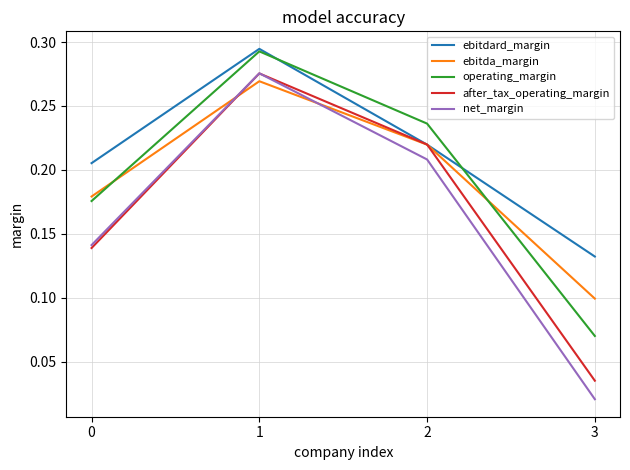

Which series has the largest total across all categories?

ebitdard_margin